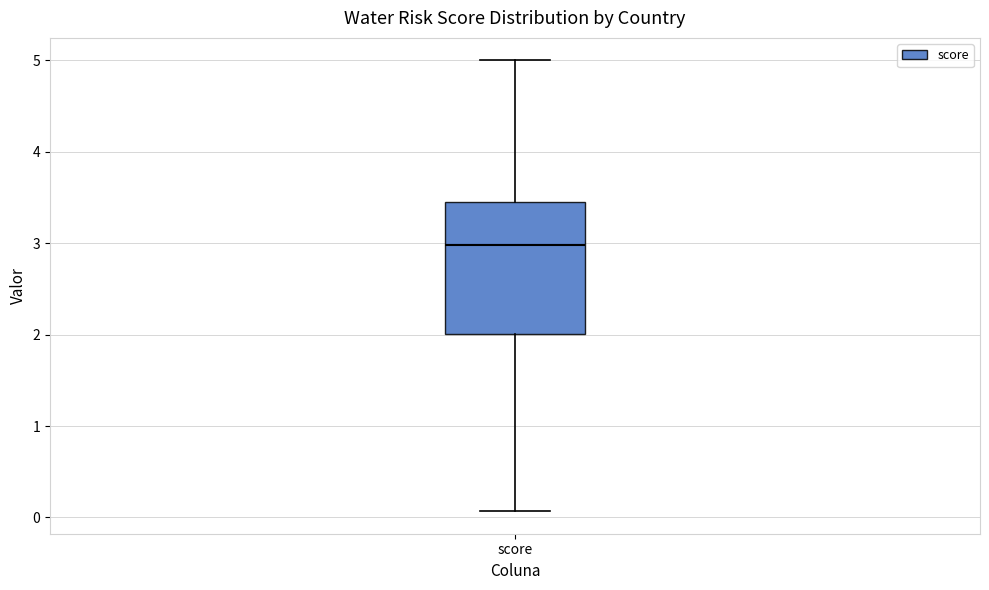

Read this box plot against the y-axis: the position of the median line, the range covered by the box, and the ends of both whiskers. The values are not printed on the chart, so give them approximately, as read against the axis.

median 3.0, box 2.0 to 3.4, whiskers 0.1 to 5.0